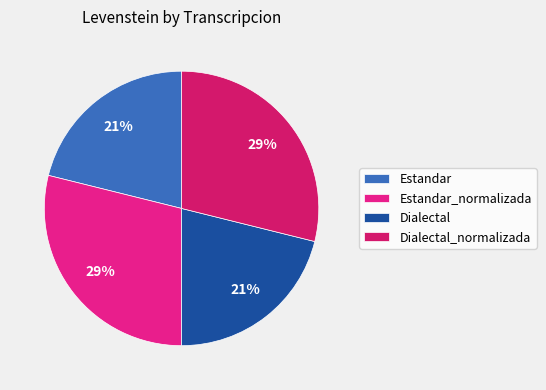

Is it true that Dialectal_normalizada is 29% of the pie?

True